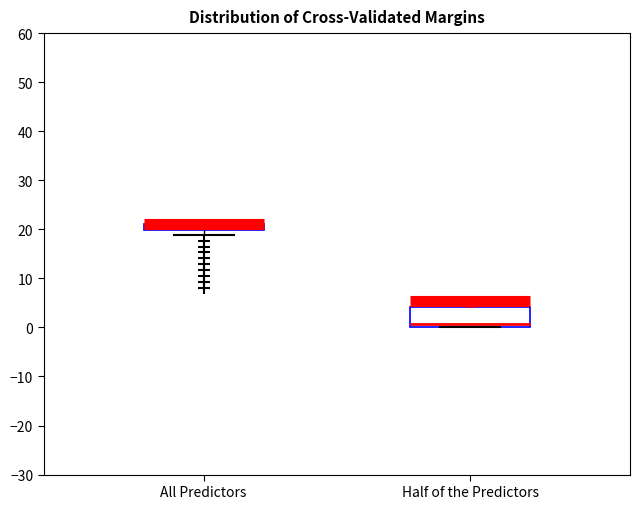

Where is the upper edge of the box for Half of the Predictors on the y-axis? The values are not printed on the chart, so give them approximately, as read against the axis.

4